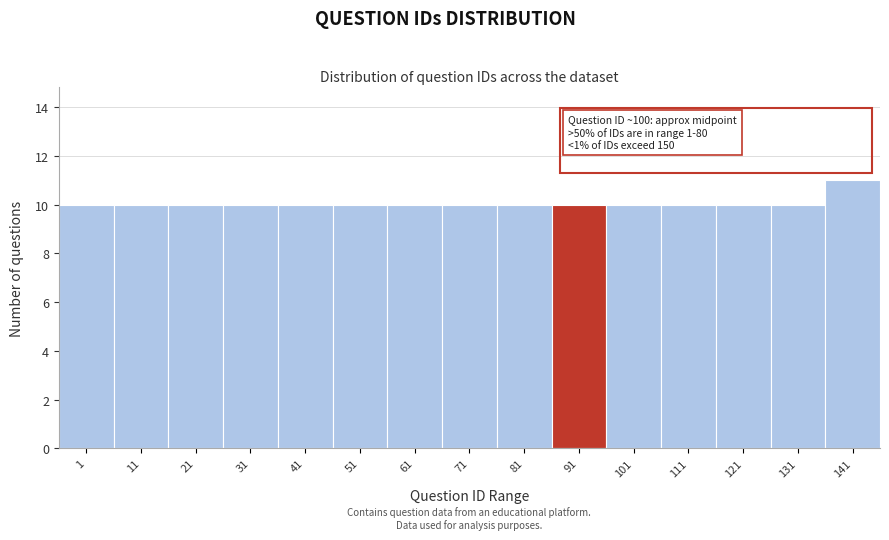

Reading left to right, what are all the values shown in this chart?

1=10	11=10	21=10	31=10	41=10	51=10	61=10	71=10	81=10	91=10	101=10	111=10	121=10	131=10	141=11